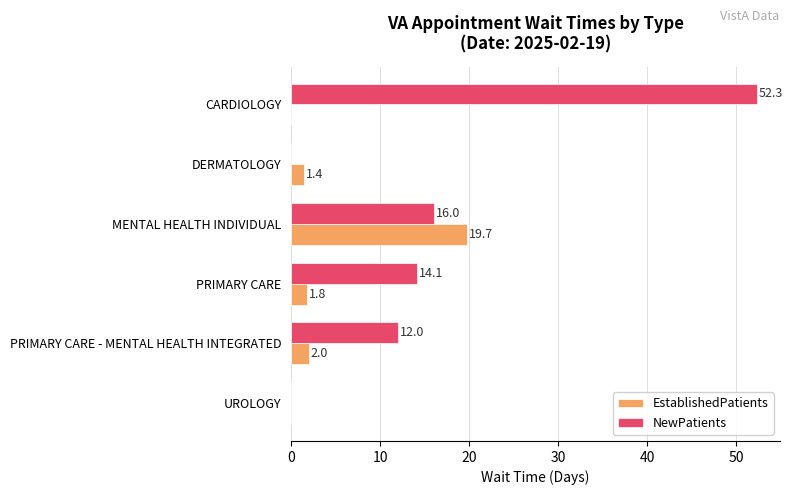

At which label does NewPatients reach its peak?

CARDIOLOGY